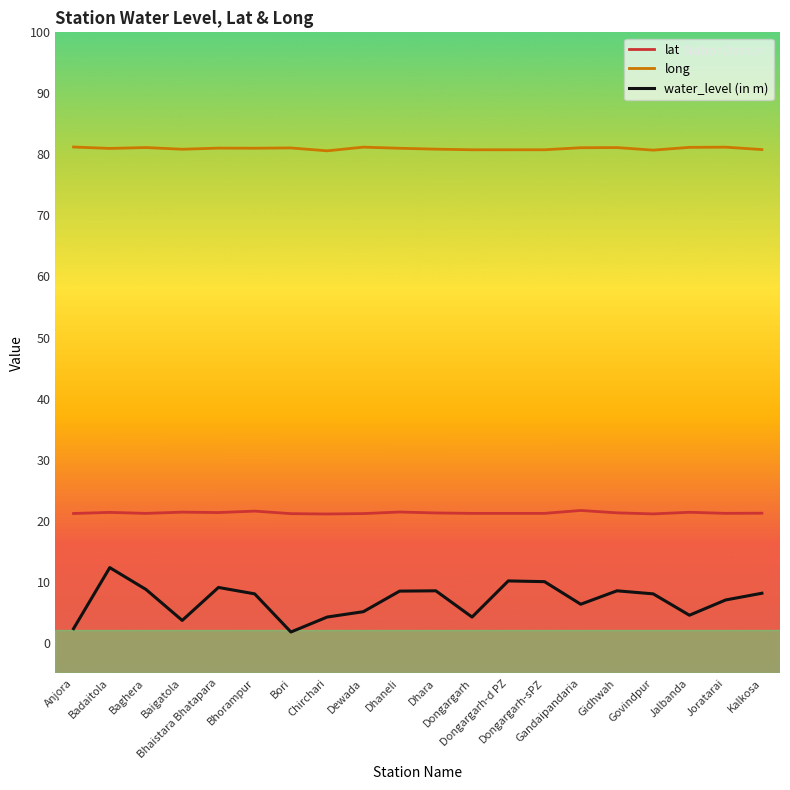

List the series in order of their peak value, highest first.

long, lat, water_level (in m)